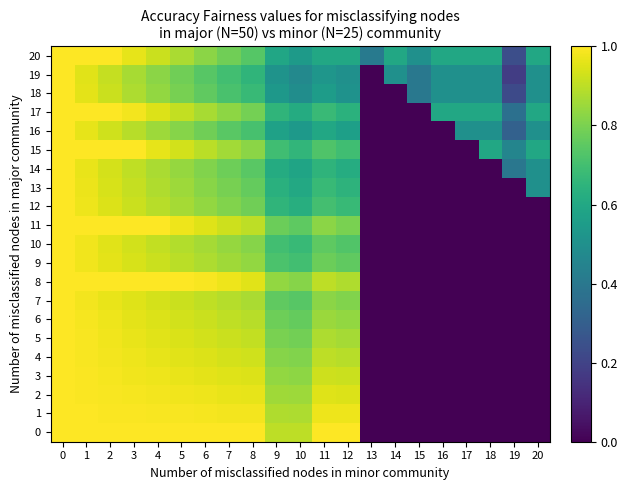

Which label corresponds to the smallest value in the chart?

13